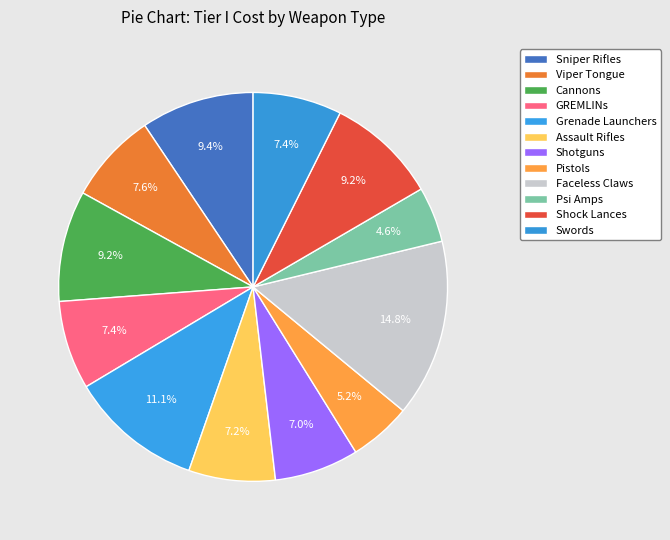

What is the change in value from Sniper Rifles to Shock Lances?

-1